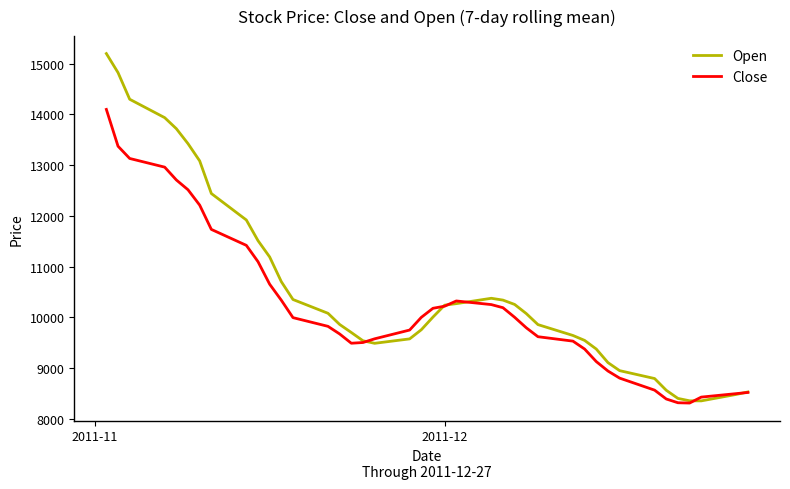

Rank the series by their average value, from lowest to highest.

Close, Open